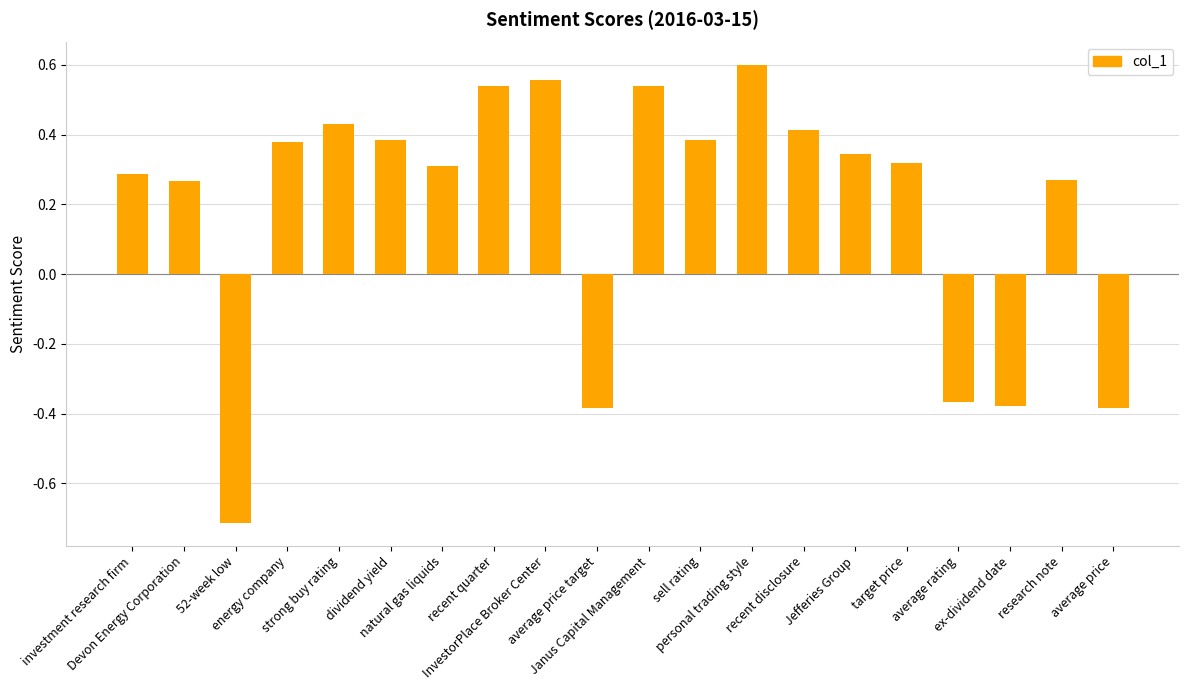

What is the label of the 1st bar from the right?

average price